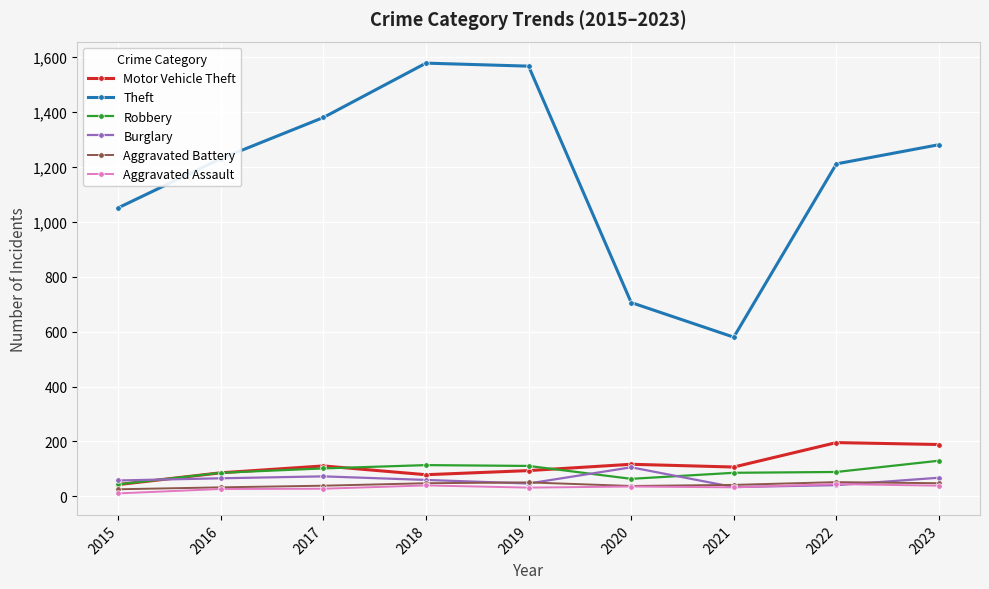

In Theft, how many points are higher than both neighbors (excluding endpoints)?

1